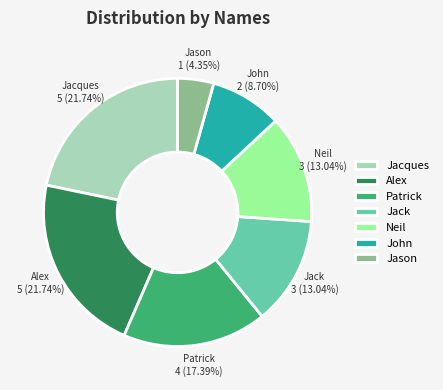

To the nearest percent, what is the difference between the largest and smallest slice percentages?

17%